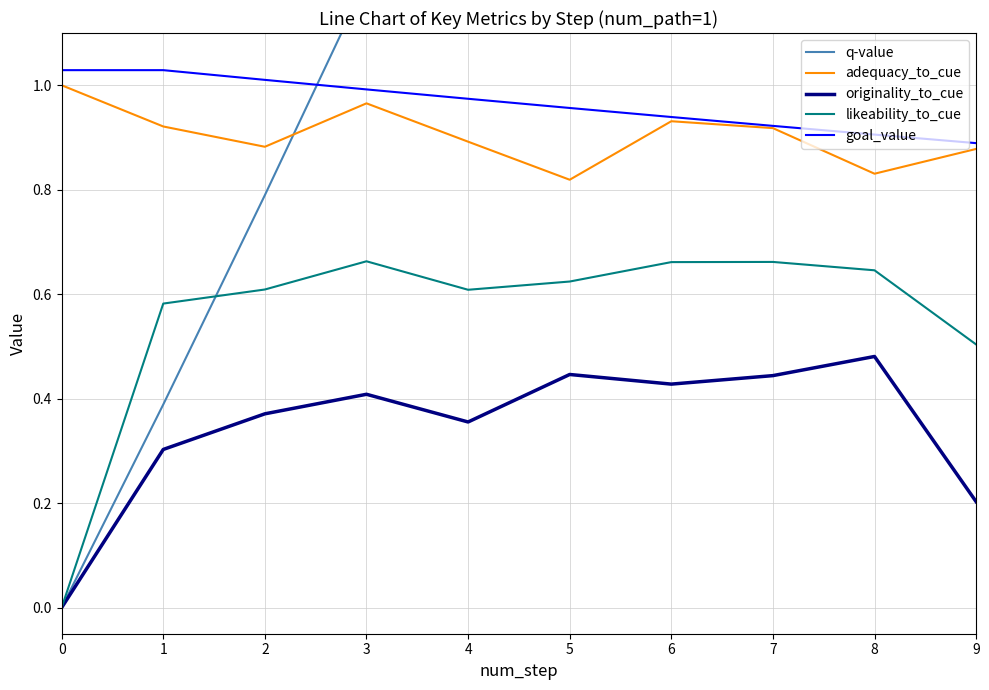

What is the value of the adequacy_to_cue point at the 9th from the left?

0.8